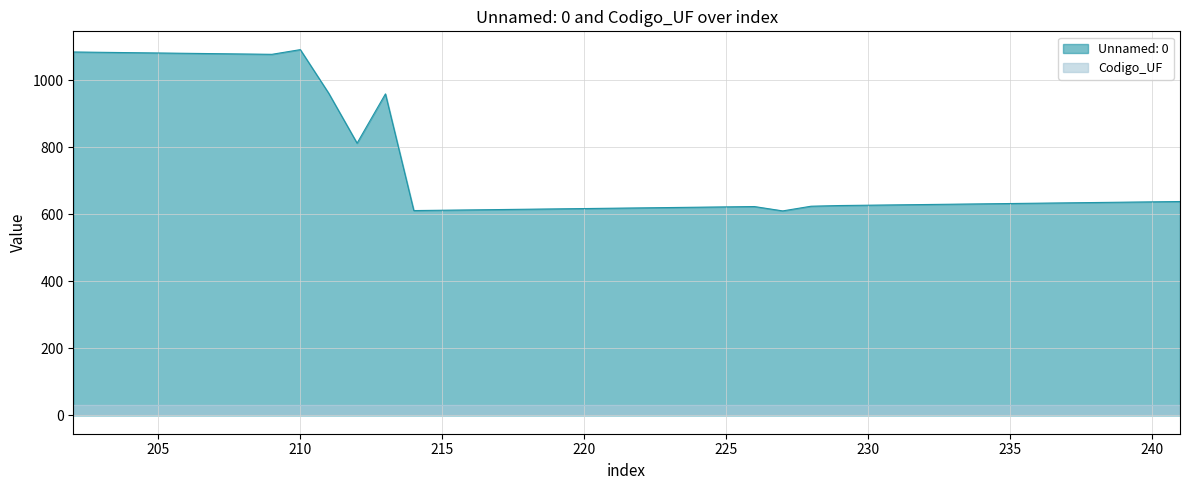

How many series are shown in this chart?

2